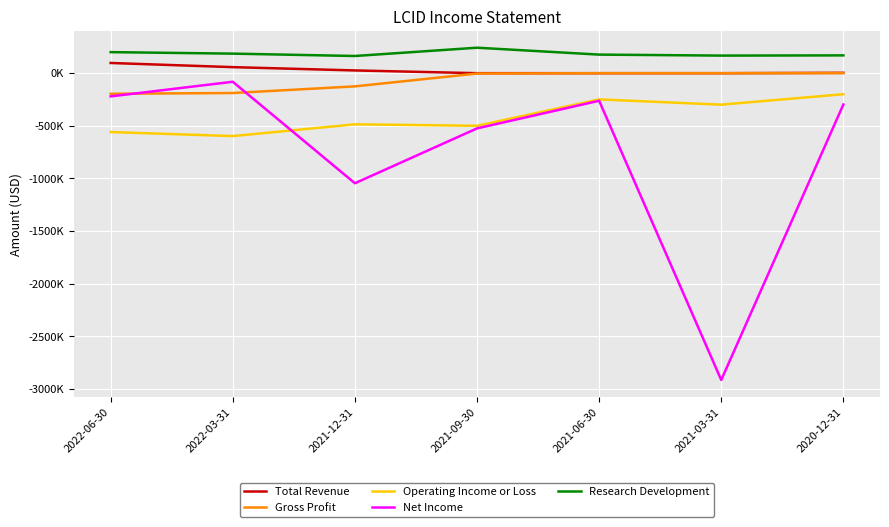

What is the label of the 4th point from the left?

2021-09-30